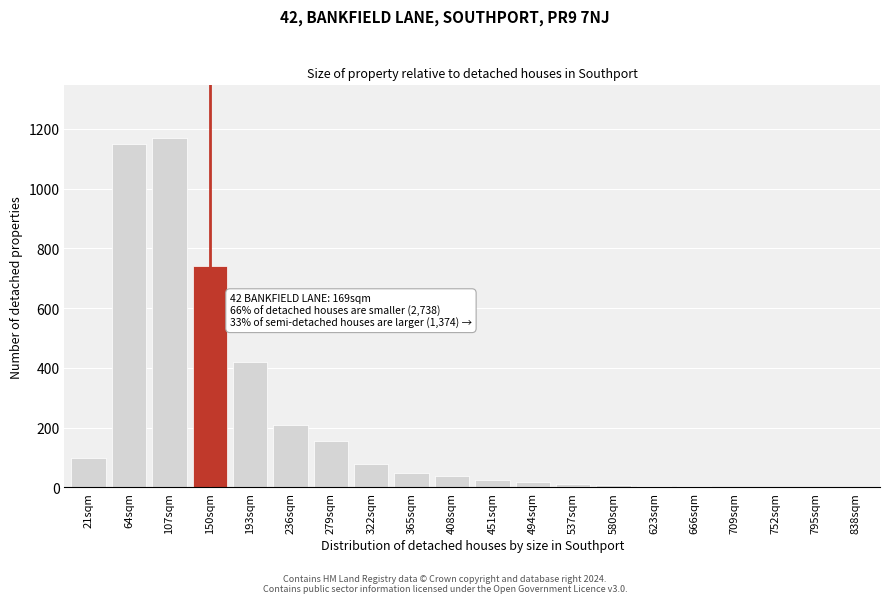

The chart shows a value of 3 at 709sqm. True or false?

True